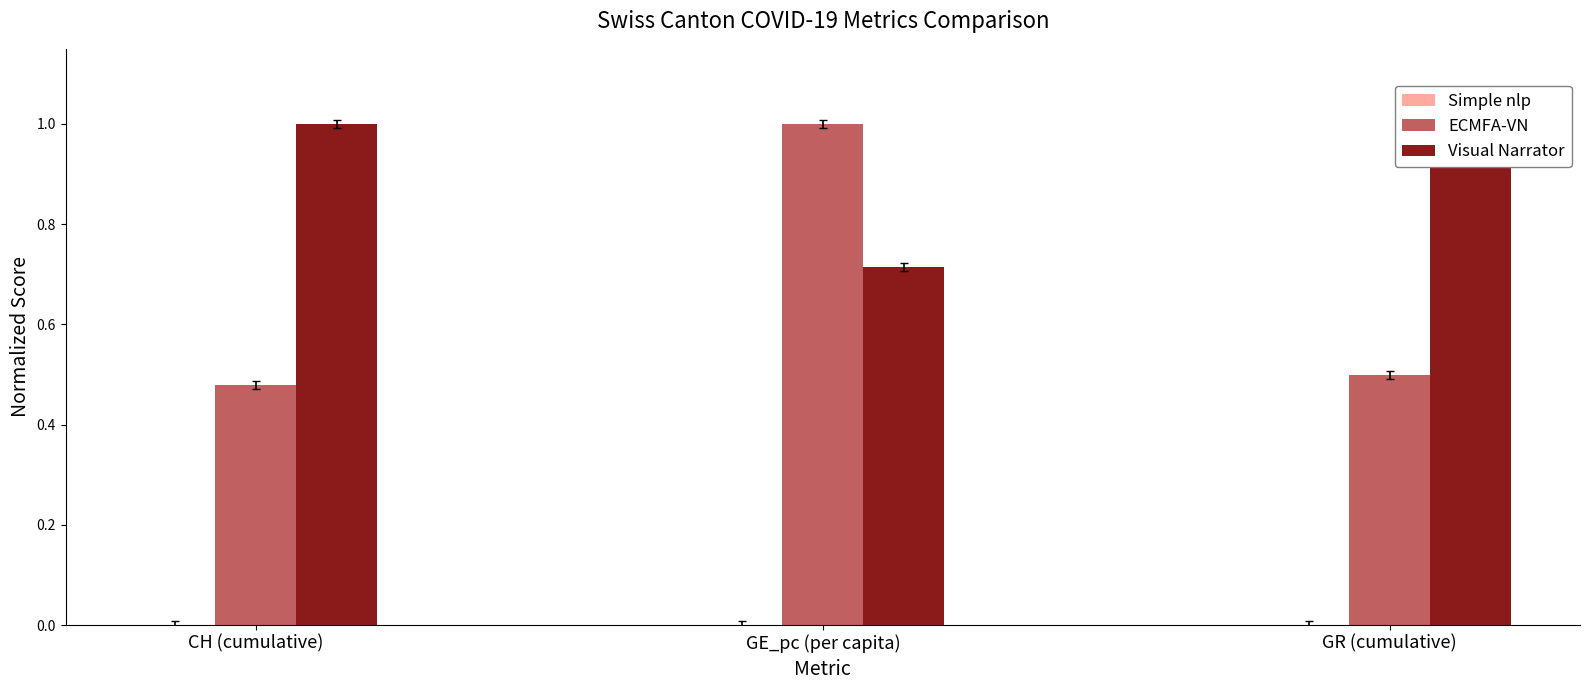

What are all the series names shown in the legend?

Simple nlp, ECMFA-VN, Visual Narrator